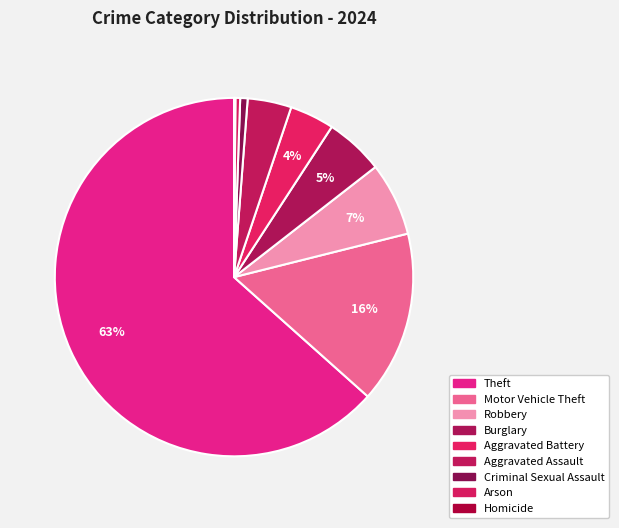

Count the number of slices in the pie.

9